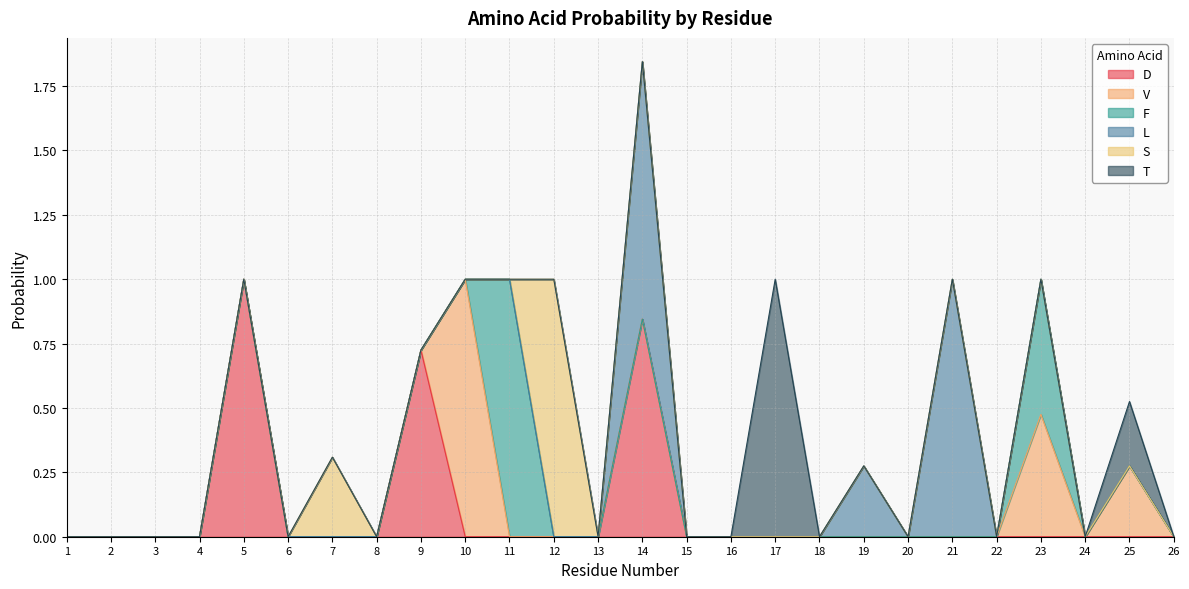

What is the difference between the second highest and minimum values in the D series?

0.8